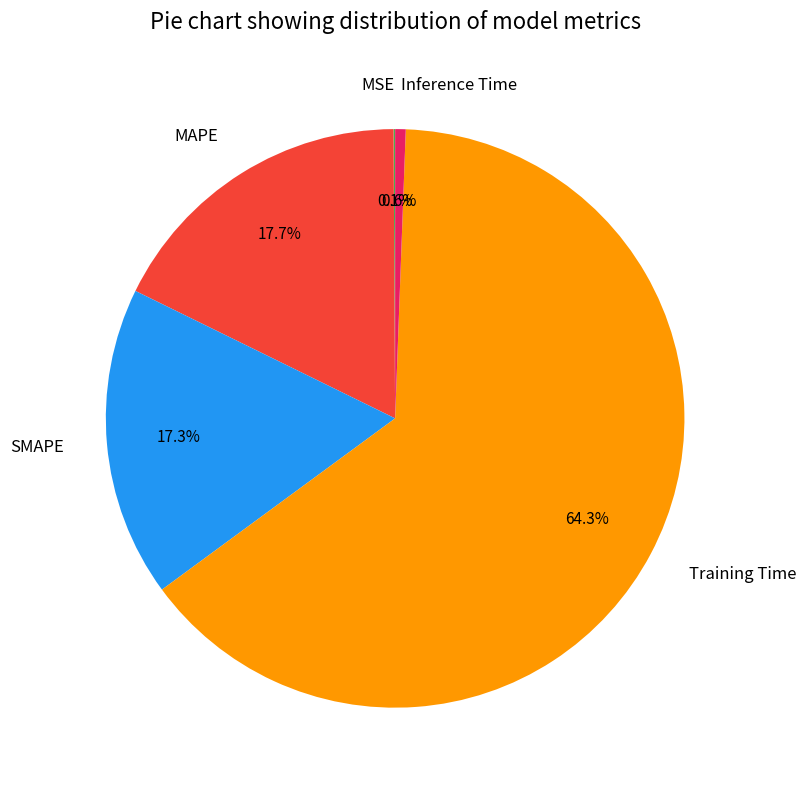

Which slice is the largest?

Training Time